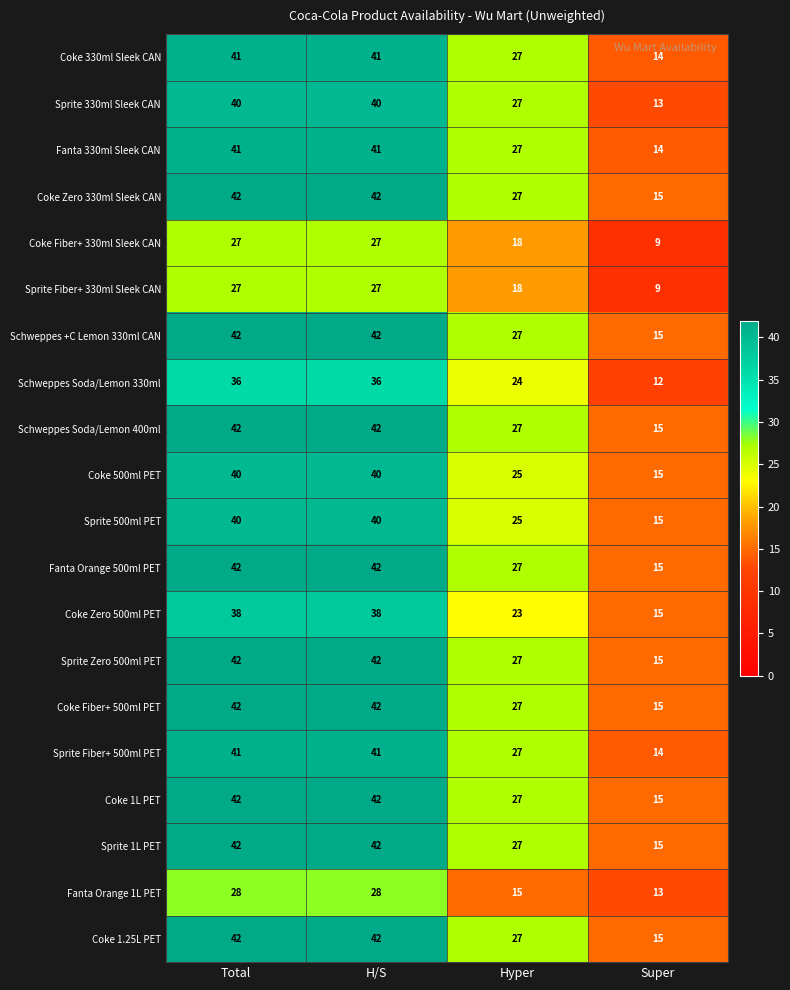

What is the smallest value displayed?

9